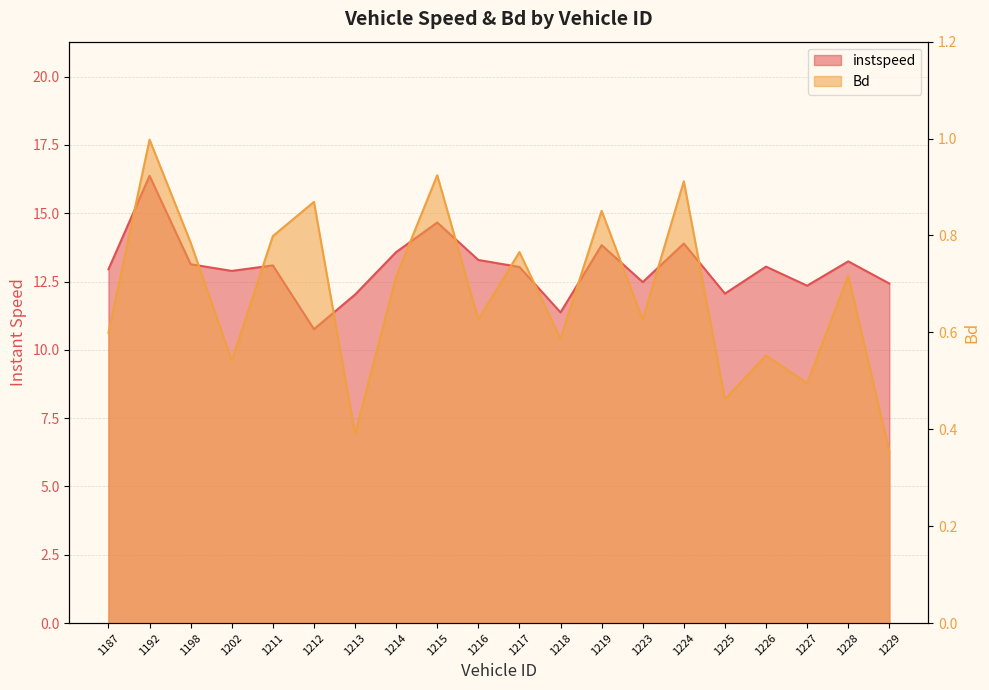

In Bd, how many points are higher than both neighbors (excluding endpoints)?

8